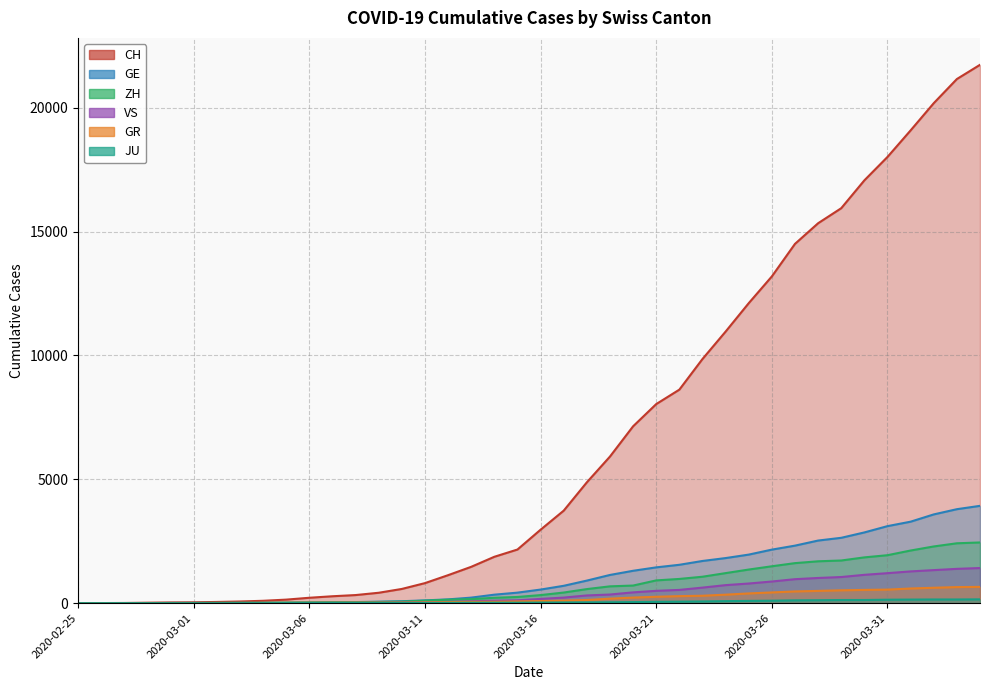

Where does the GE series first go above 549?

2020-03-17